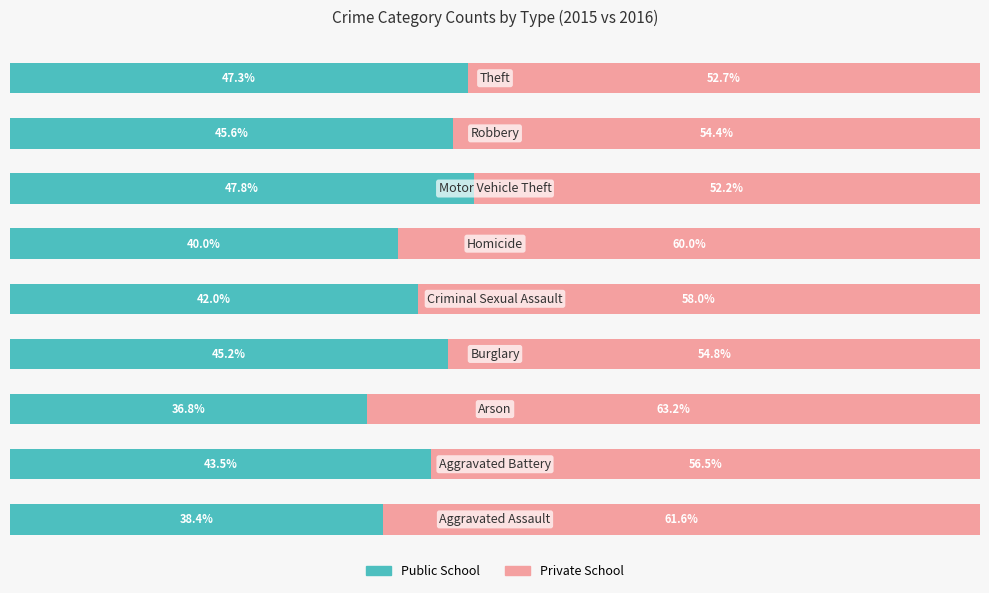

Reading left to right, transcribe all the data shown in this chart.

Public School: 0=38.4	1=43.5	2=36.8	3=45.2	4=42.0	5=40.0	6=47.8	7=45.6	8=47.3
Private School: 0=61.6	1=56.5	2=63.2	3=54.8	4=58.0	5=60.0	6=52.2	7=54.4	8=52.7